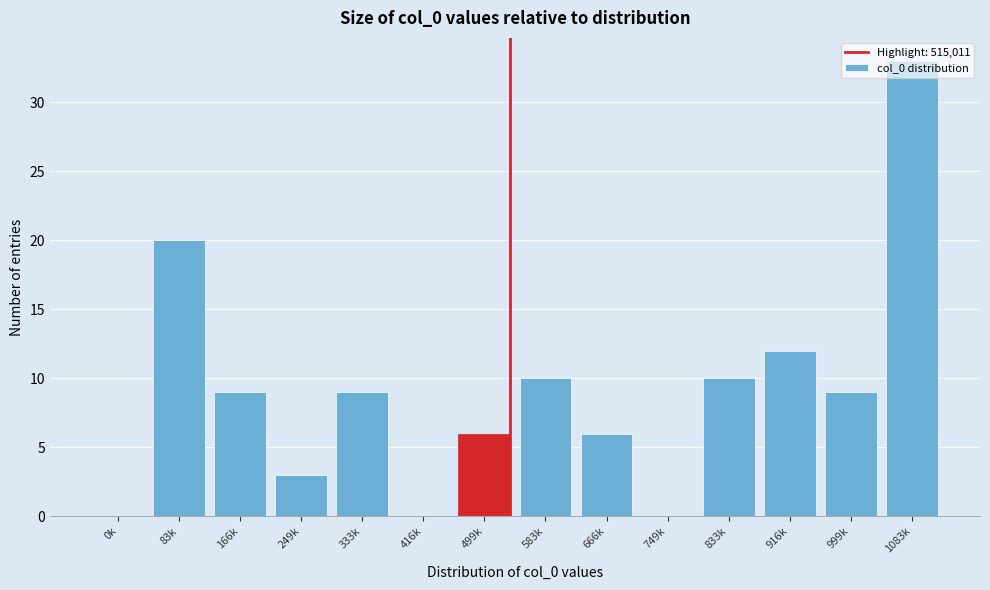

What is the sum of the values at 583k and 1083k?

43